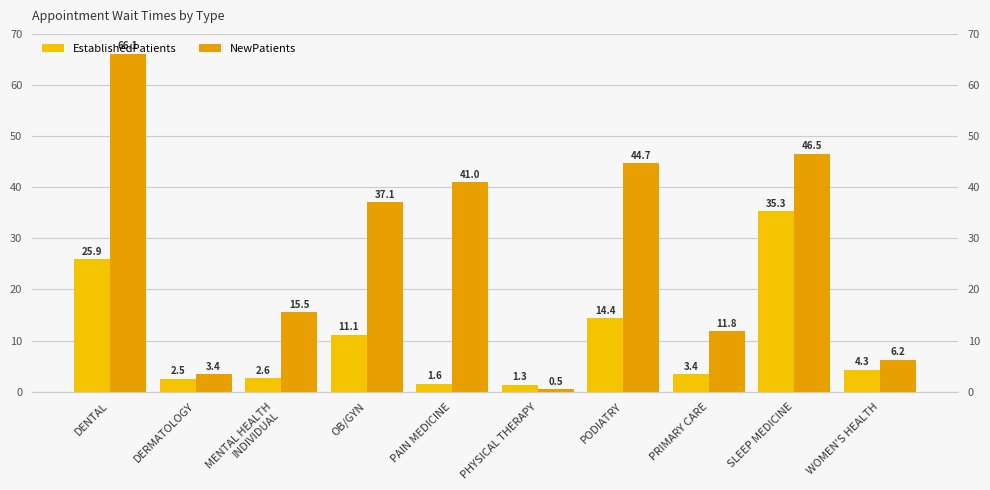

What position from the right is PODIATRY?

4